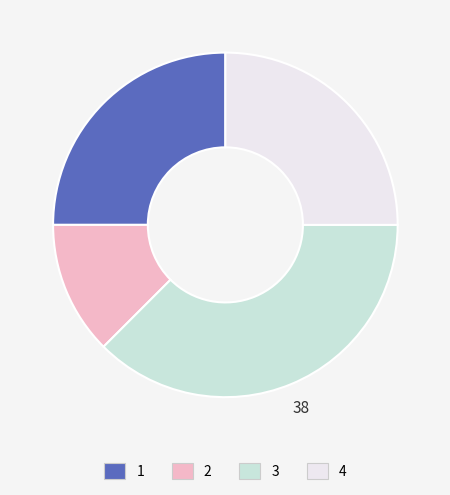

Count the number of slices in the pie.

4